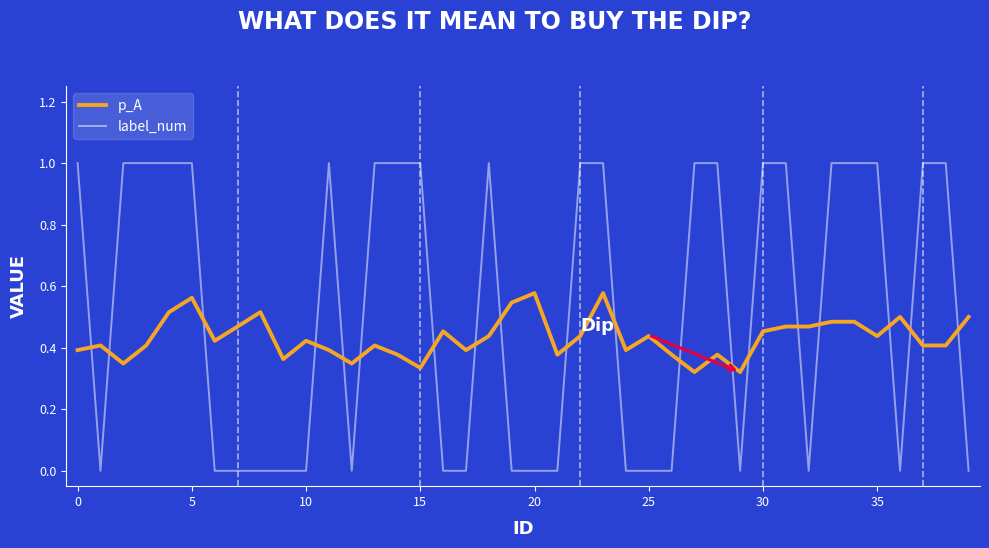

List the series in order of their overall mean, highest first.

label_num, p_A